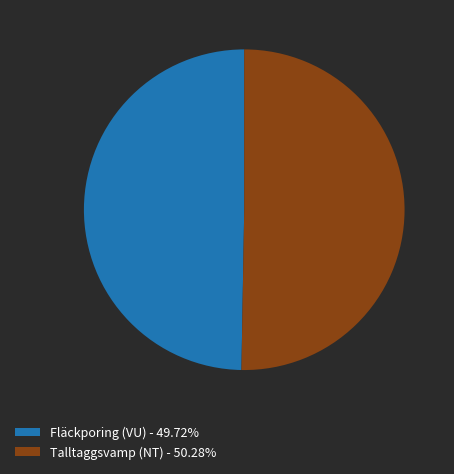

Which category has the smallest portion of the pie?

Fläckporing (VU)